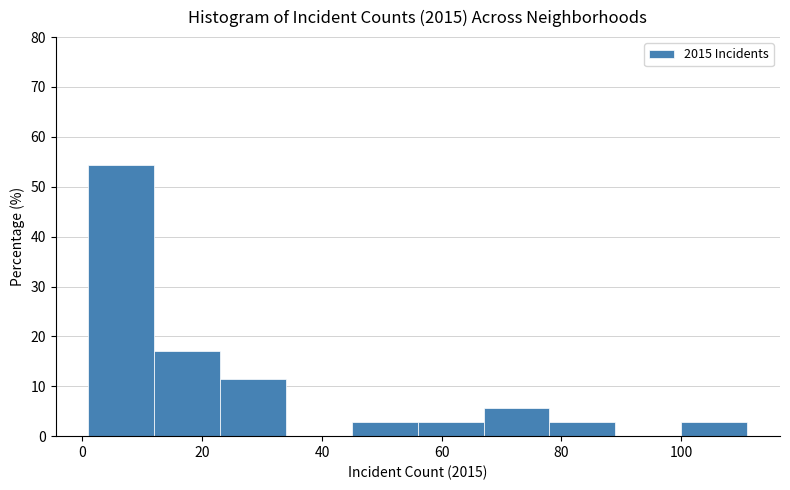

What is the height of the bar covering 56 to 67 on the x-axis? Neither the bar edges nor the heights are printed on the chart, so give them approximately, as read against the axes.

3